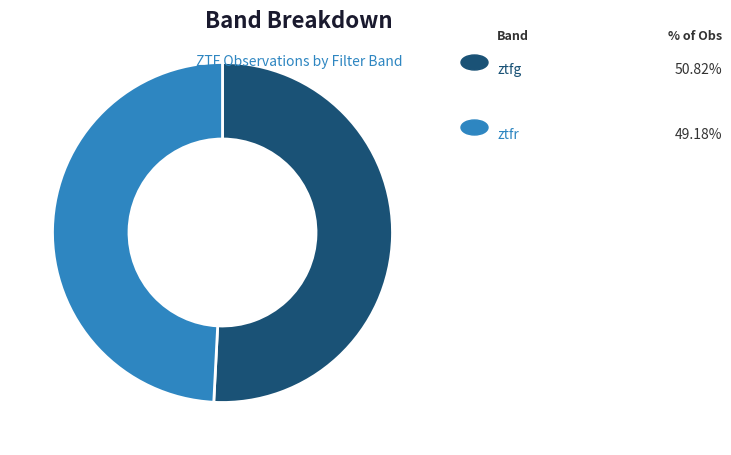

Is there a majority slice in this chart?

Yes